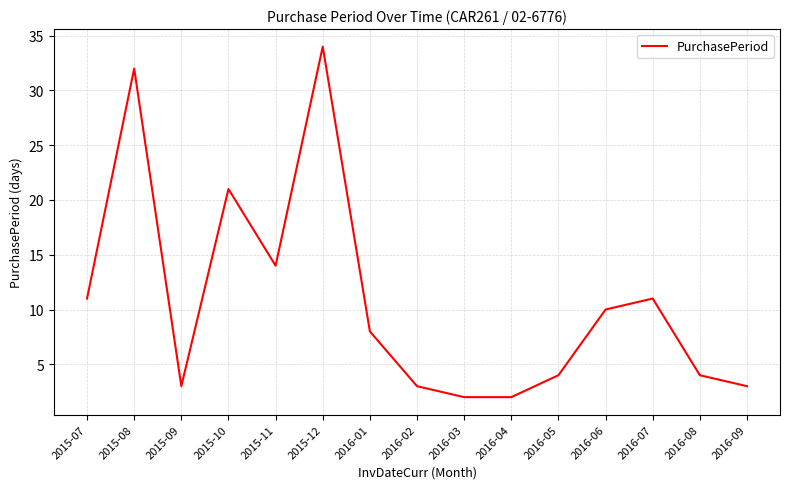

The chart shows a value of 10 at 2016-06. True or false?

True